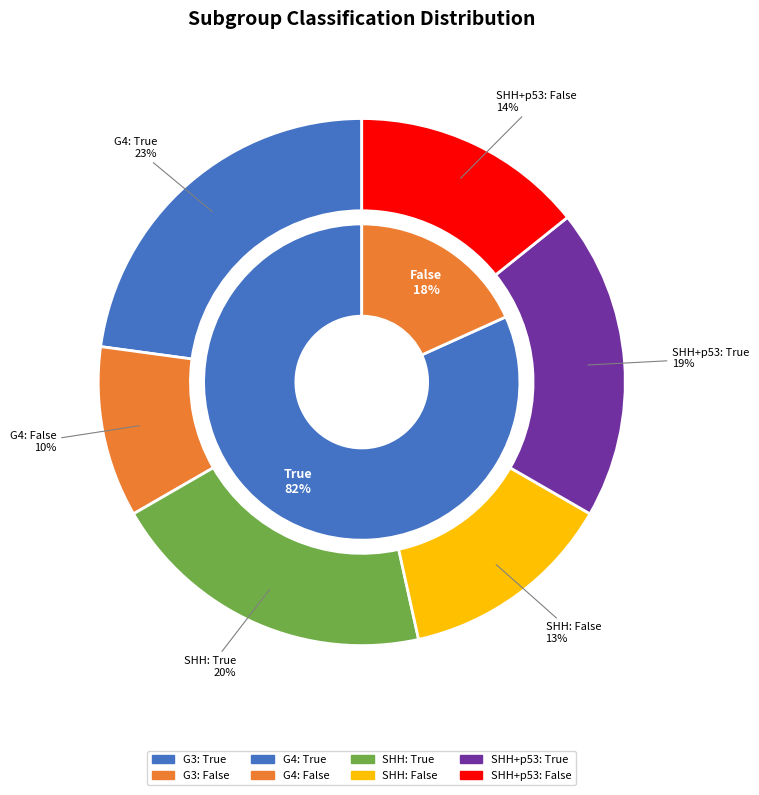

Approximately how many times larger is the value at SHH_False compared to G4_True?

0.6